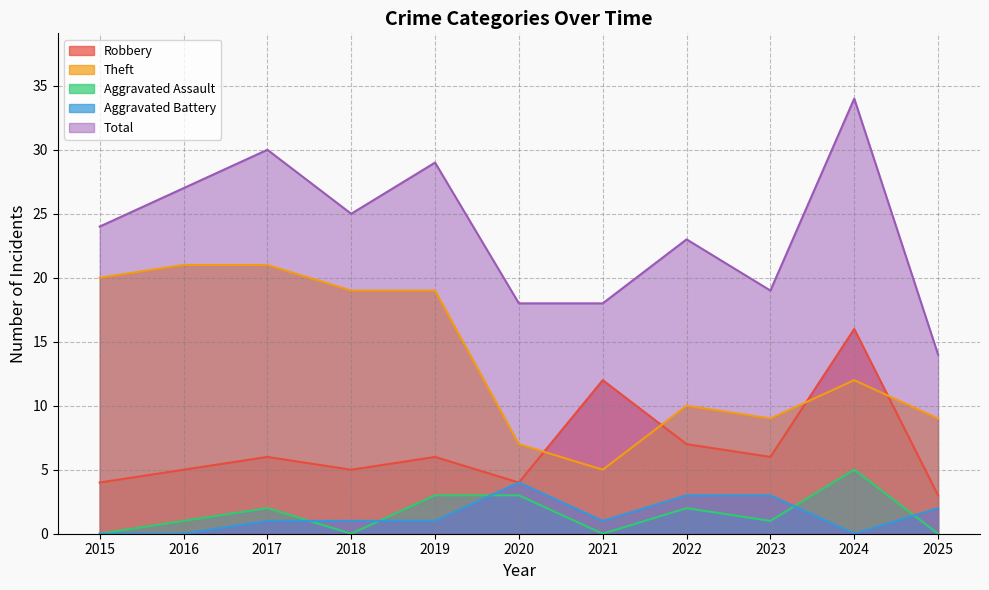

Rank the categories by Robbery value from lowest to highest.

2025, 2015, 2020, 2016, 2018, 2017, 2019, 2023, 2022, 2021, 2024